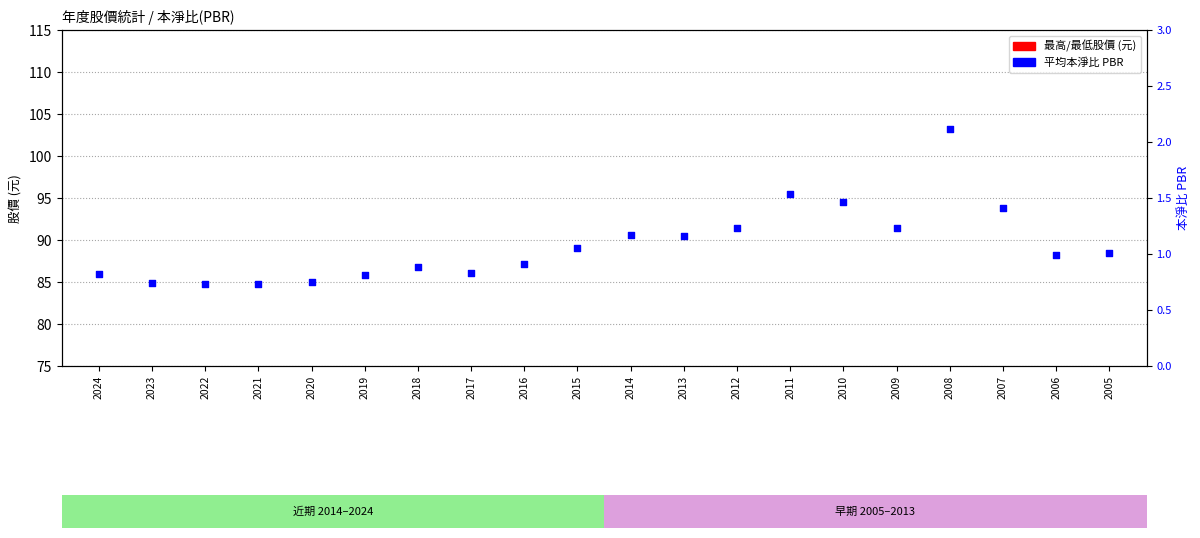

Is the value of 平均PBR at 2009 greater than the value of 最低股價 at 2018?

Yes